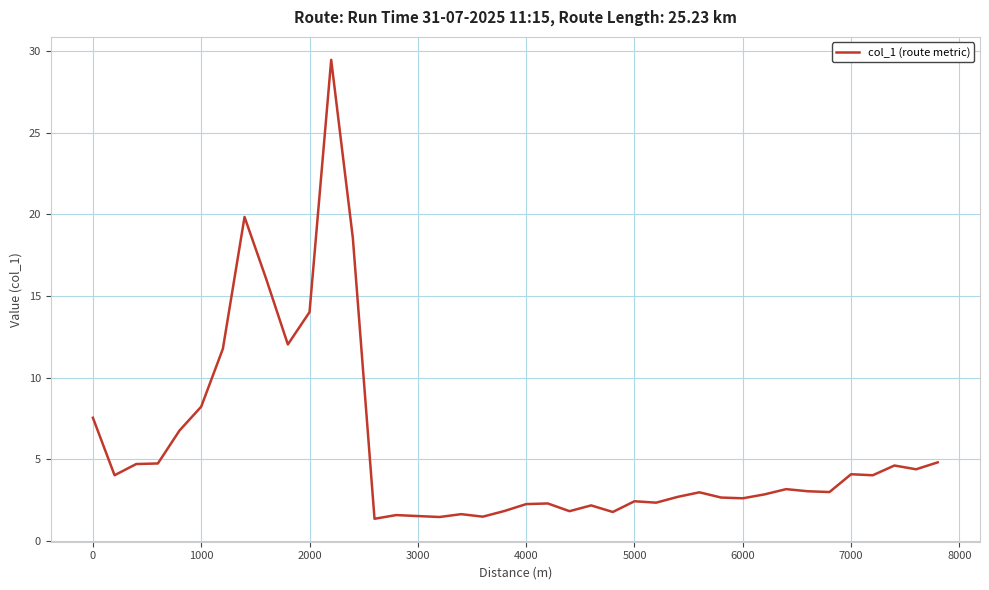

What is the difference between the maximum and minimum values?

28.1